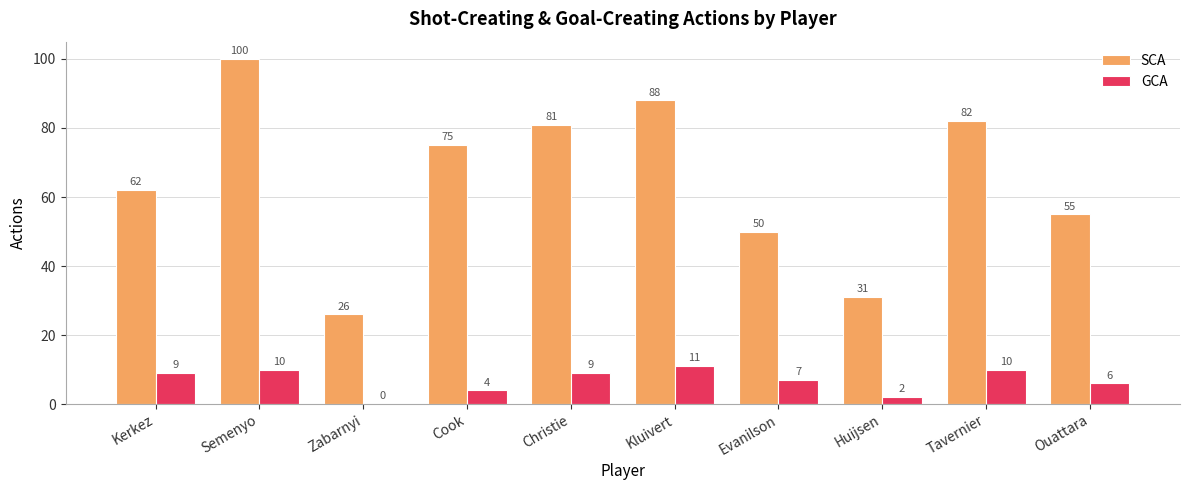

What is the maximum value shown in the chart?

100